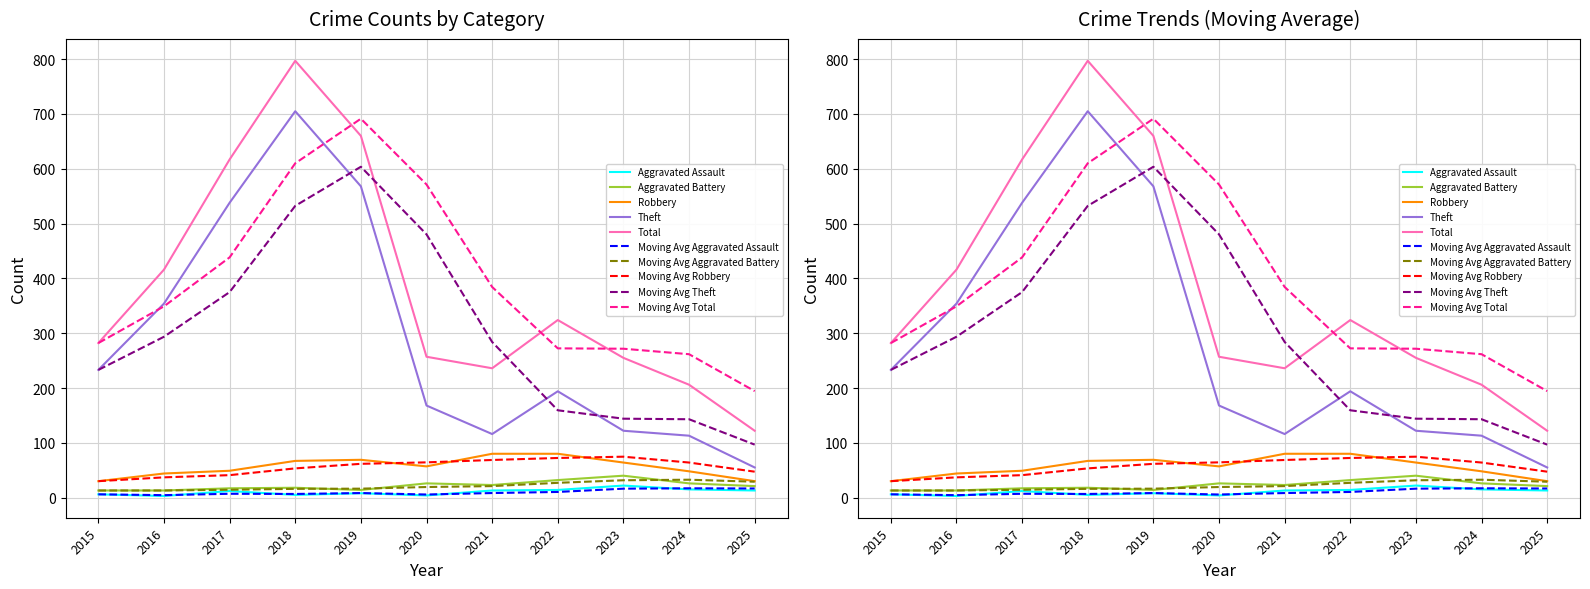

Reading left to right, transcribe all the data shown in this chart.

Aggravated Assault: 6	3	12	5	8	4	13	14	22	15	13
Aggravated Battery: 13	13	17	18	14	26	23	32	40	26	21
Robbery: 30	44	49	67	69	57	80	80	64	48	30
Theft: 233	354	538	705	568	168	116	194	122	113	55
Total: 282	416	617	797	660	257	236	324	255	206	122